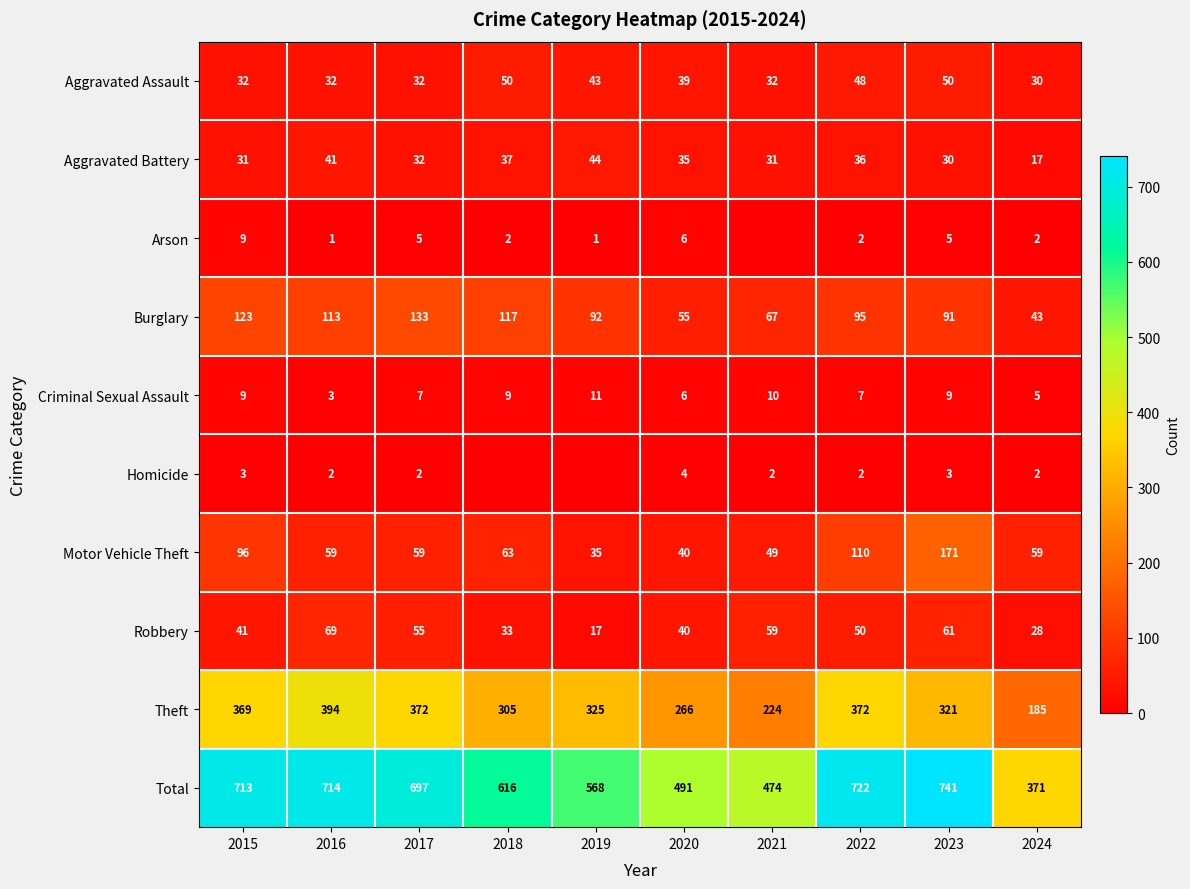

Where does the Motor Vehicle Theft series first go above 59?

2015